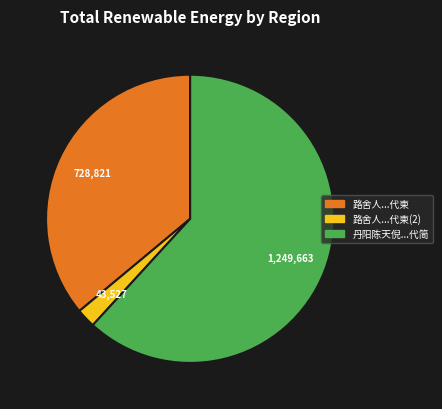

Is there any slice that represents more than half of the pie?

Yes